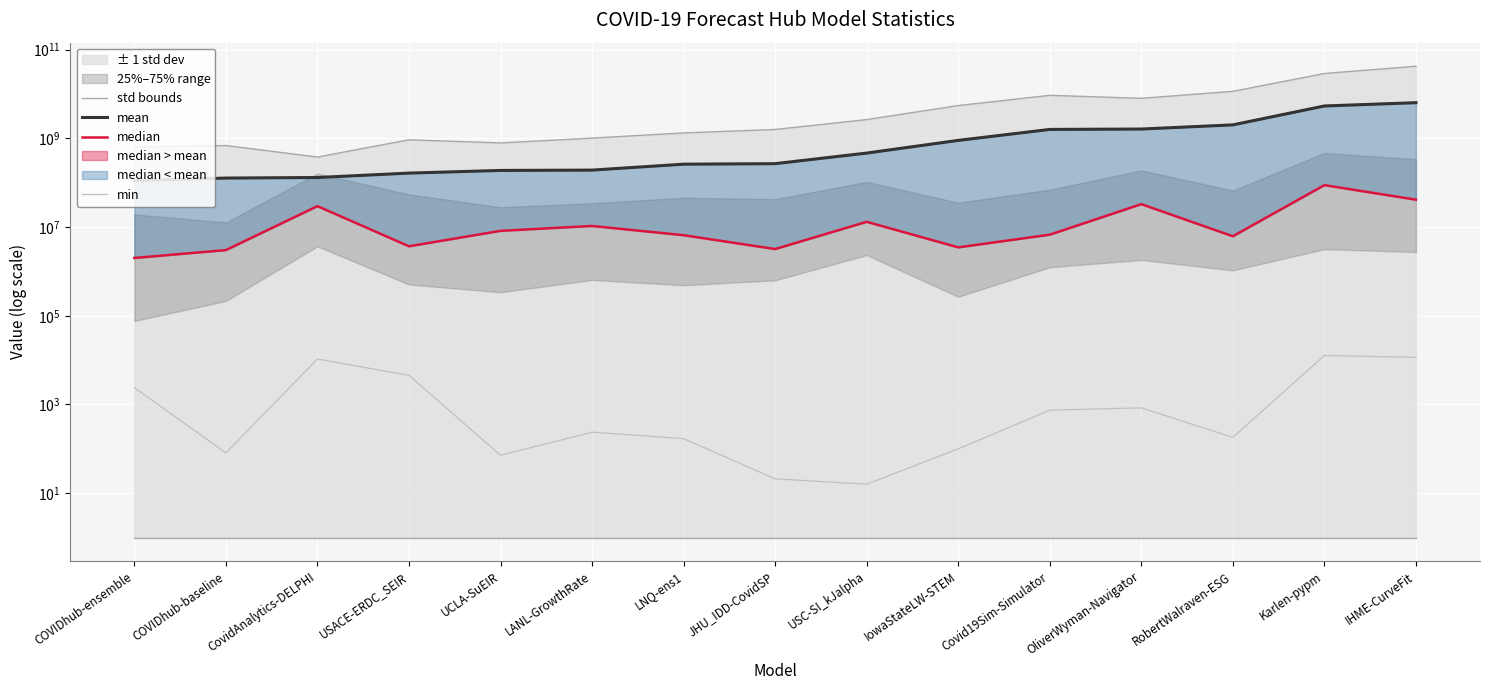

Rank the series by their maximum value, from highest to lowest.

std bounds, mean, median, min